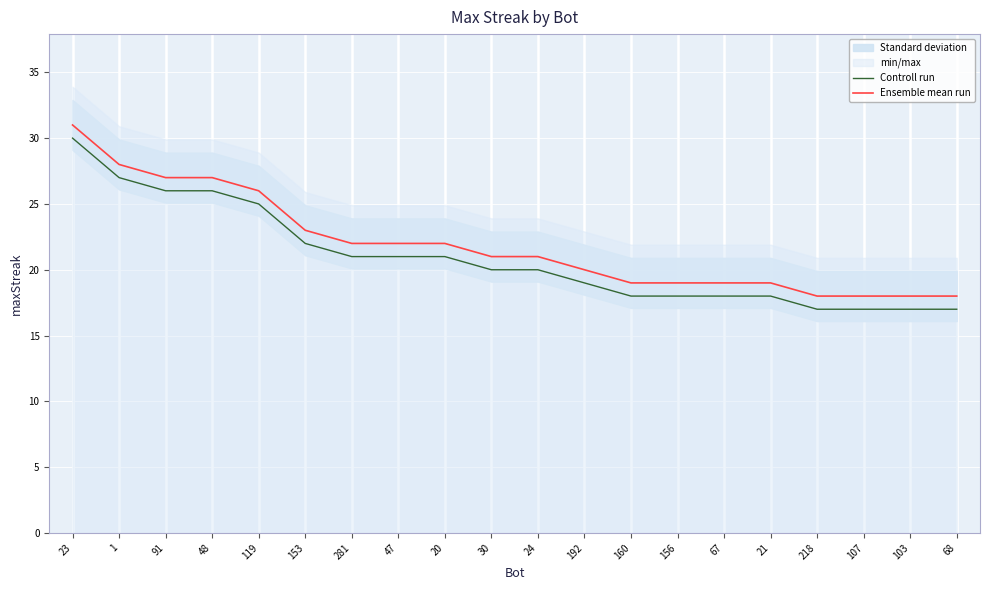

Is the value of Ensemble mean run at 20 greater than the value of Controll run at 281?

Yes